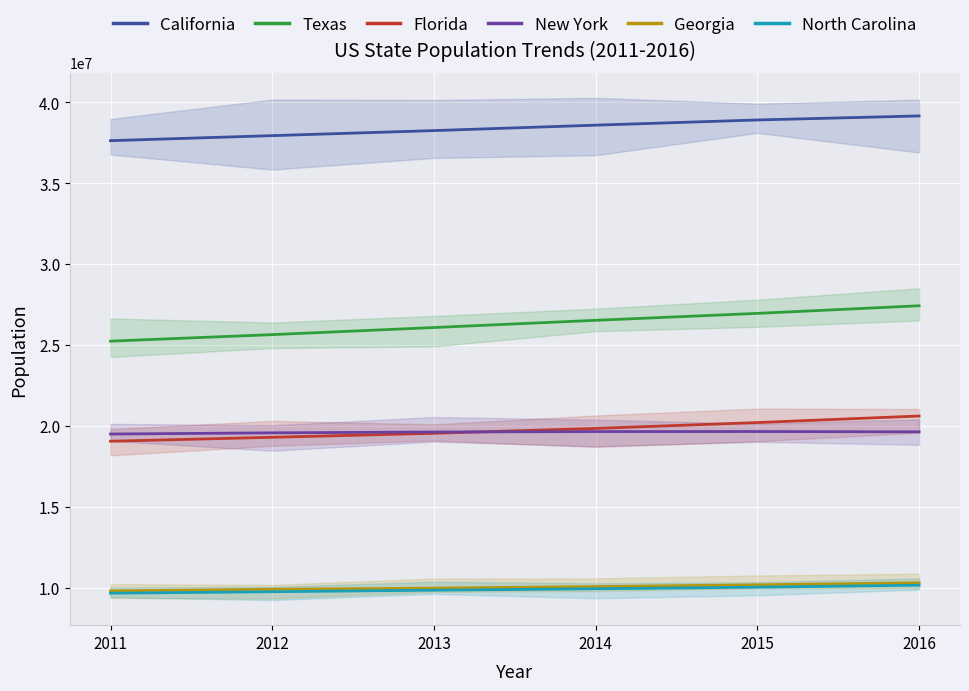

What is the spread (max minus min) of values at 2014?

28664085